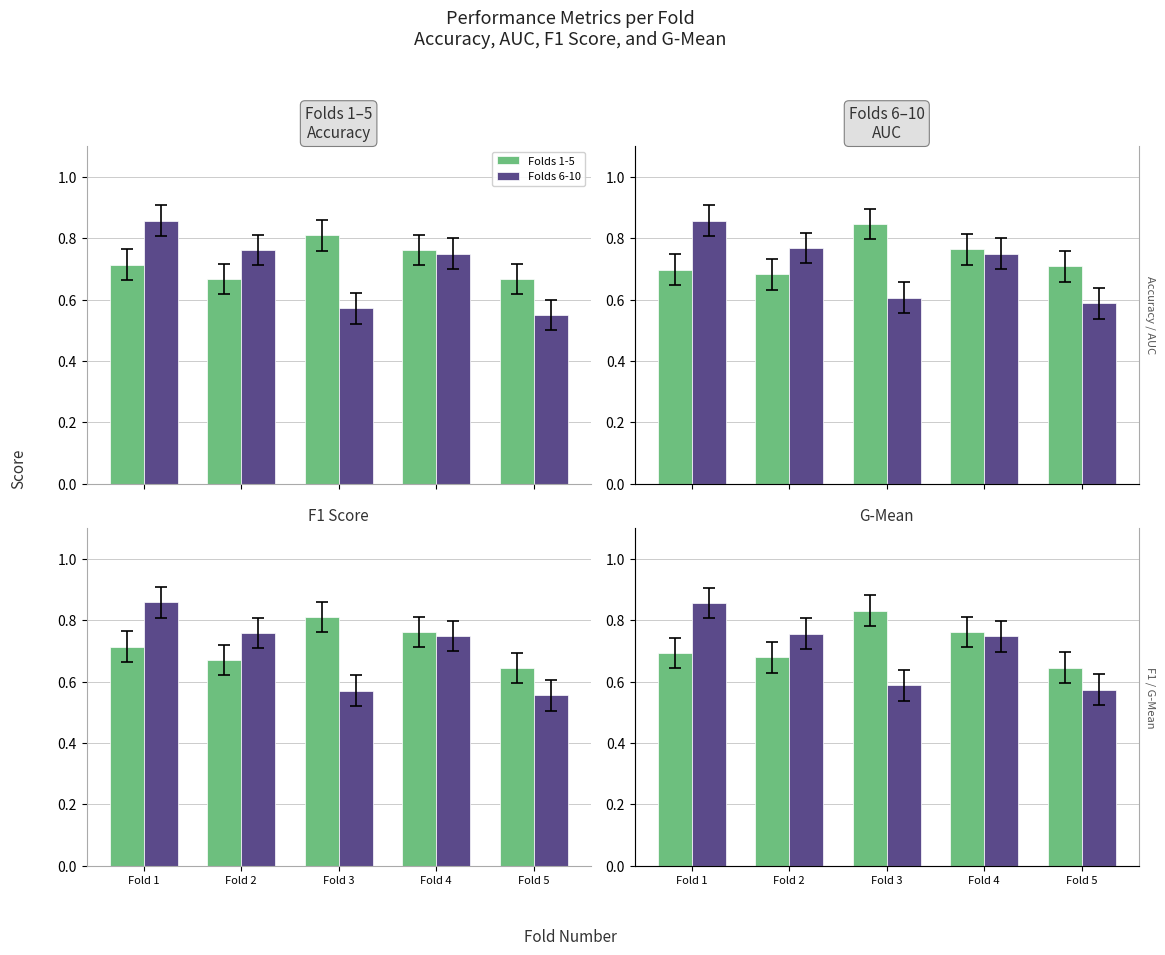

How many distinct data groups are displayed?

2